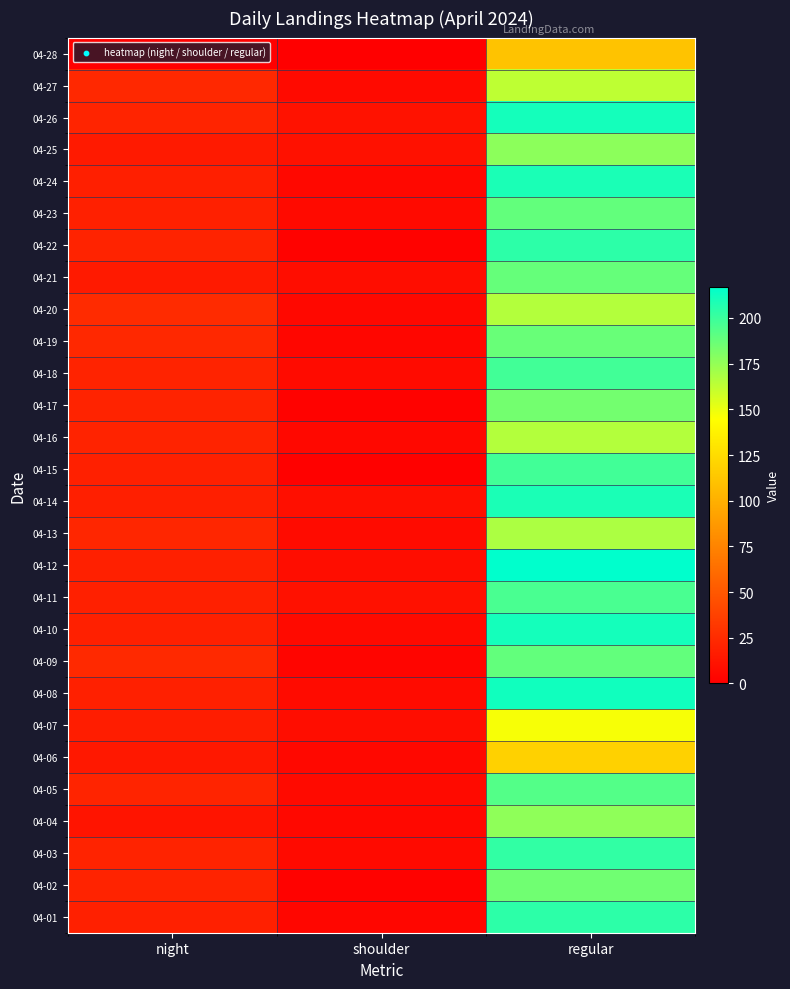

Between night and shoulder, which is larger?

night